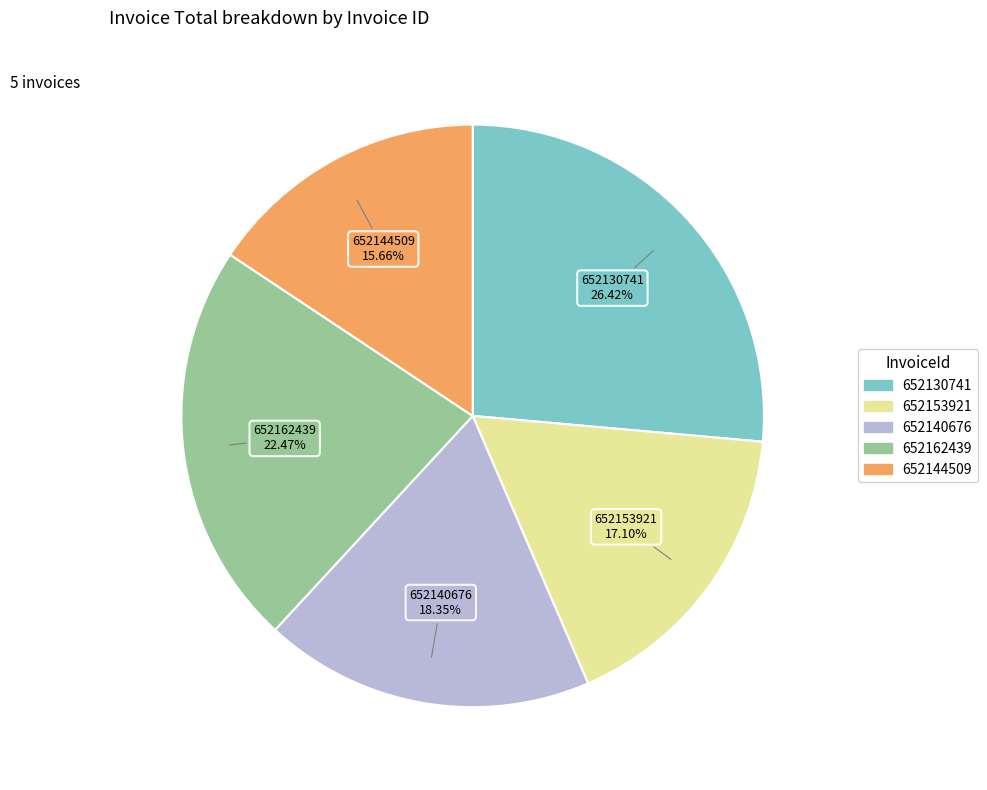

To the nearest percent, what is the difference between the 652130741 and 652153921 slice percentages?

9%